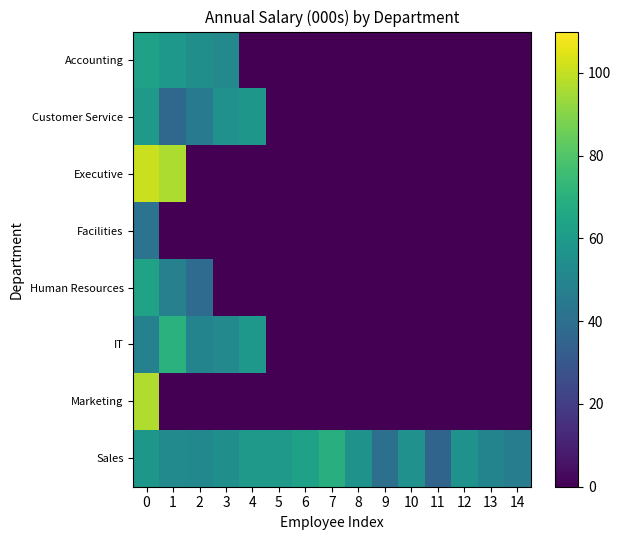

Reading right to left, list all the values displayed in this chart.

Accounting: 14=0.0	13=0.0	12=0.0	11=0.0	10=0.0	9=0.0	8=0.0	7=0.0	6=0.0	5=0.0	4=0.0	3=51.6	2=54.9	1=58.5	0=62.8
Customer Service: 14=0.0	13=0.0	12=0.0	11=0.0	10=0.0	9=0.0	8=0.0	7=0.0	6=0.0	5=0.0	4=58.4	3=55.8	2=45.1	1=37.0	0=59.2
Executive: 14=0.0	13=0.0	12=0.0	11=0.0	10=0.0	9=0.0	8=0.0	7=0.0	6=0.0	5=0.0	4=0.0	3=0.0	2=0.0	1=96.4	0=101.4
Facilities: 14=0.0	13=0.0	12=0.0	11=0.0	10=0.0	9=0.0	8=0.0	7=0.0	6=0.0	5=0.0	4=0.0	3=0.0	2=0.0	1=0.0	0=42.1
Human Resources: 14=0.0	13=0.0	12=0.0	11=0.0	10=0.0	9=0.0	8=0.0	7=0.0	6=0.0	5=0.0	4=0.0	3=0.0	2=38.6	1=47.9	0=63.2
IT: 14=0.0	13=0.0	12=0.0	11=0.0	10=0.0	9=0.0	8=0.0	7=0.0	6=0.0	5=0.0	4=58.5	3=51.7	2=49.6	1=70.3	0=48.4
Marketing: 14=0.0	13=0.0	12=0.0	11=0.0	10=0.0	9=0.0	8=0.0	7=0.0	6=0.0	5=0.0	4=0.0	3=0.0	2=0.0	1=0.0	0=97.0
Sales: 14=46.5	13=49.6	12=56.0	11=35.6	10=55.5	9=40.5	8=56.2	7=68.8	6=62.9	5=59.3	4=59.2	3=54.7	2=51.4	1=52.6	0=58.2